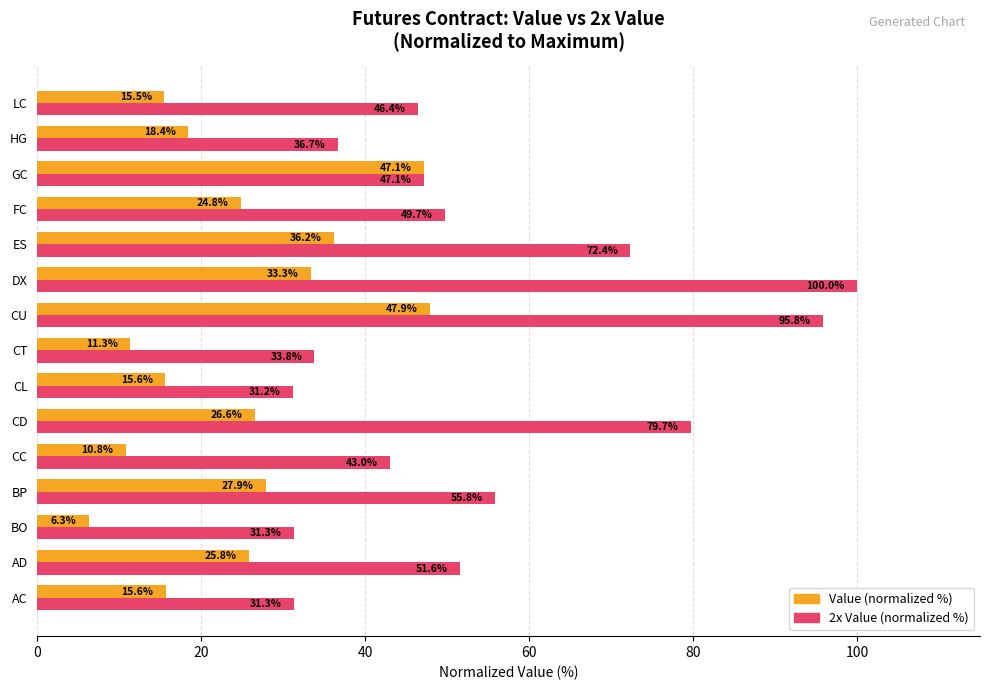

What are all the series names shown in the legend?

Value (normalized %), 2x Value (normalized %)